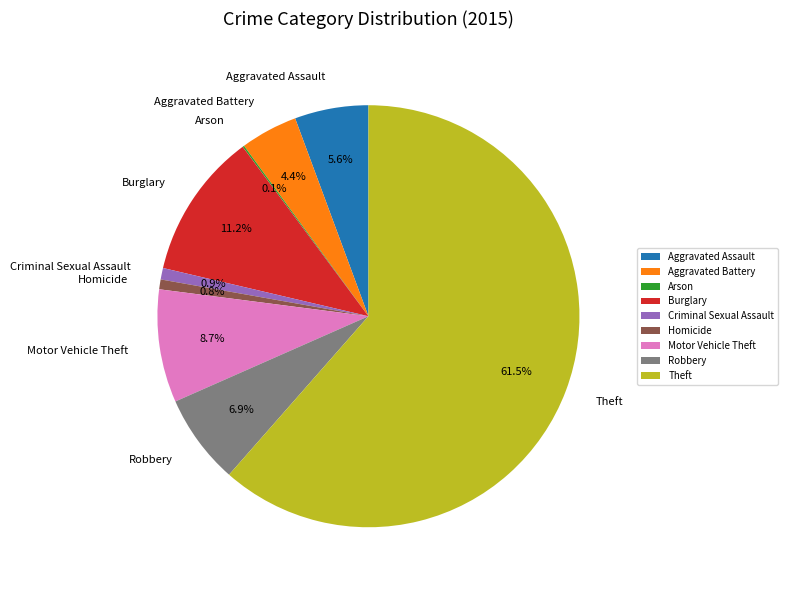

Approximately how many times larger is the value at Aggravated Assault compared to Aggravated Battery?

1.3